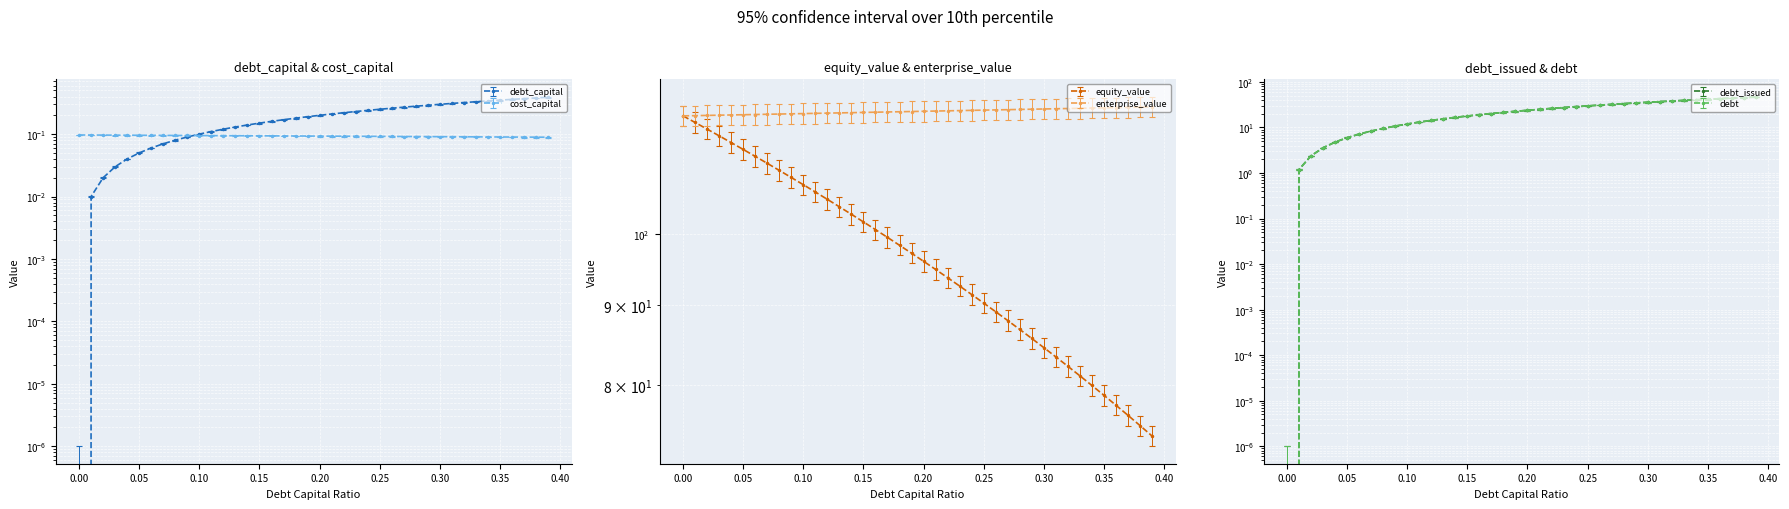

Does the chart display data point markers on the line(s)?

Yes